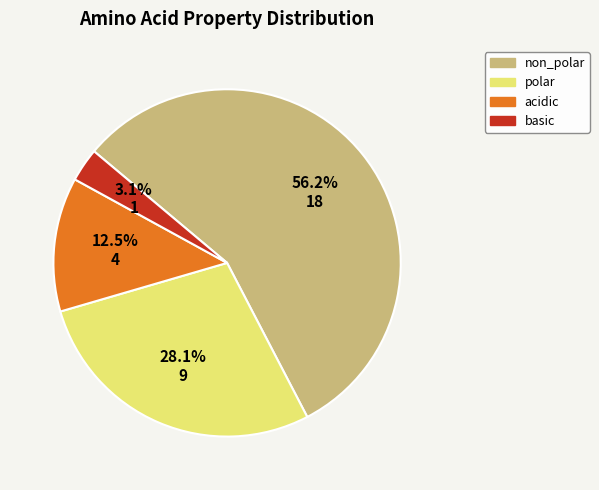

What is the smallest slice in the pie chart?

basic